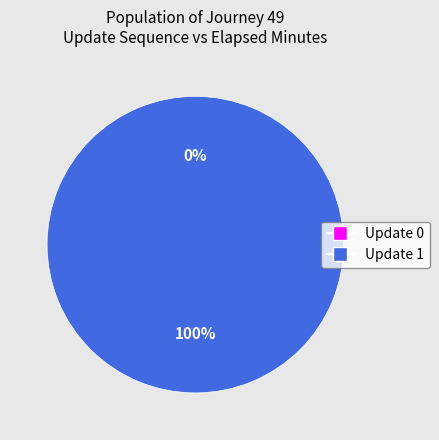

What is the majority slice?

1